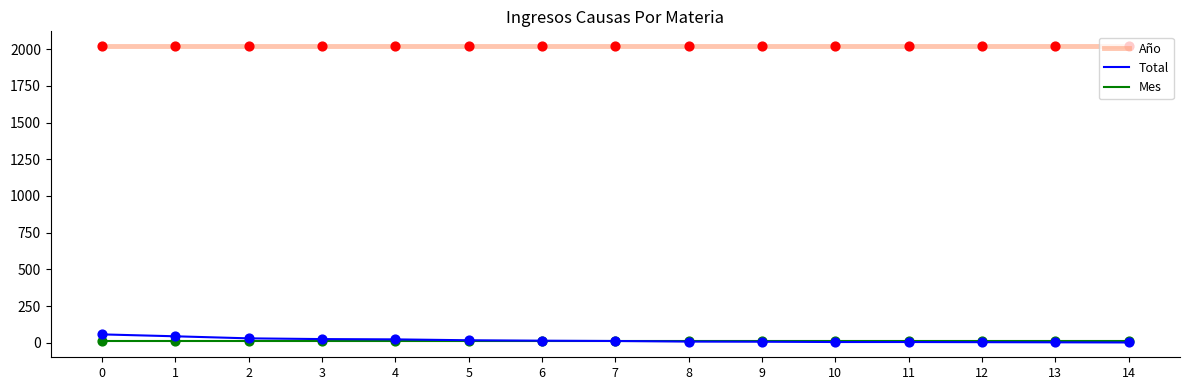

Which series has the largest total across all categories?

Año